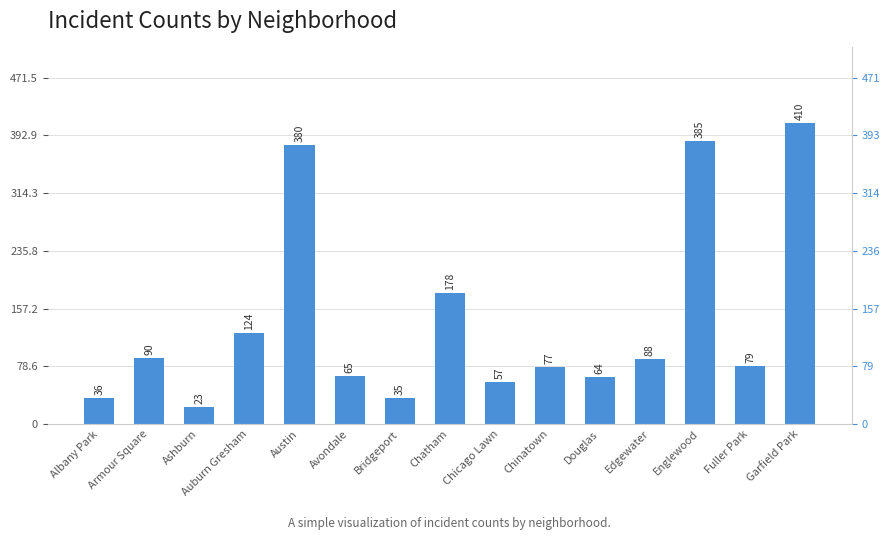

The chart shows a value of 501 at Austin. True or false?

False